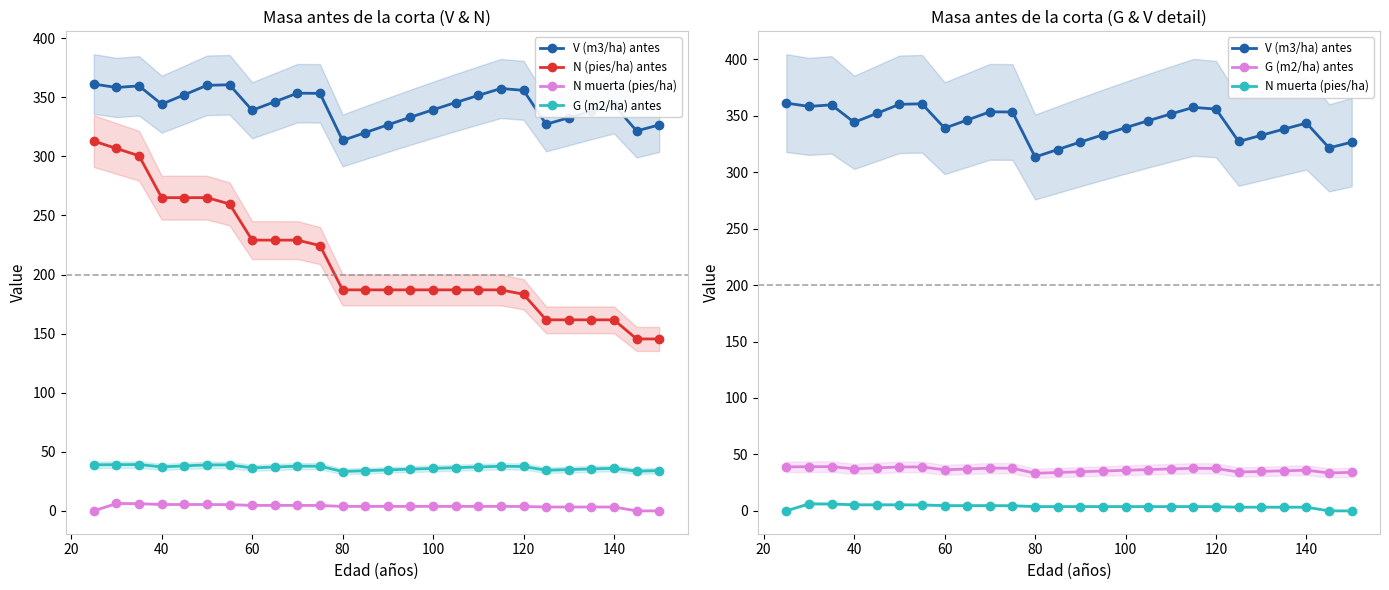

How many categories are shown in the chart?

26